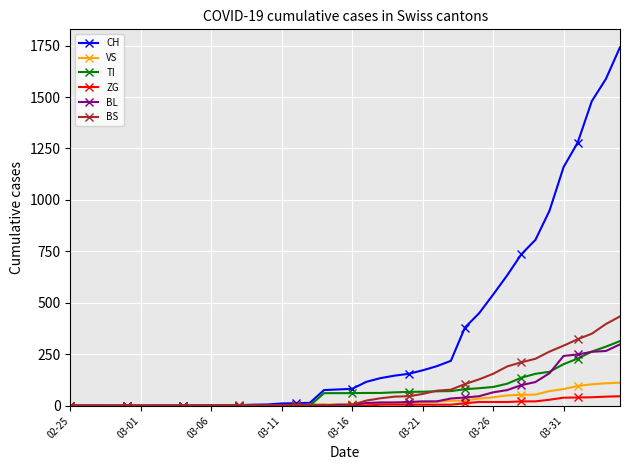

What is the difference between the second highest and minimum values in the VS series?

109